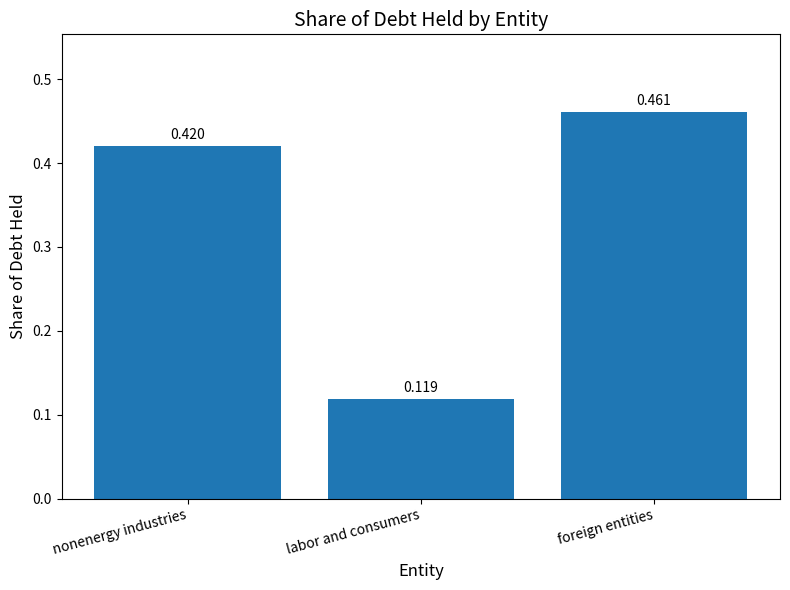

Which category has the lowest value across all series?

labor and consumers